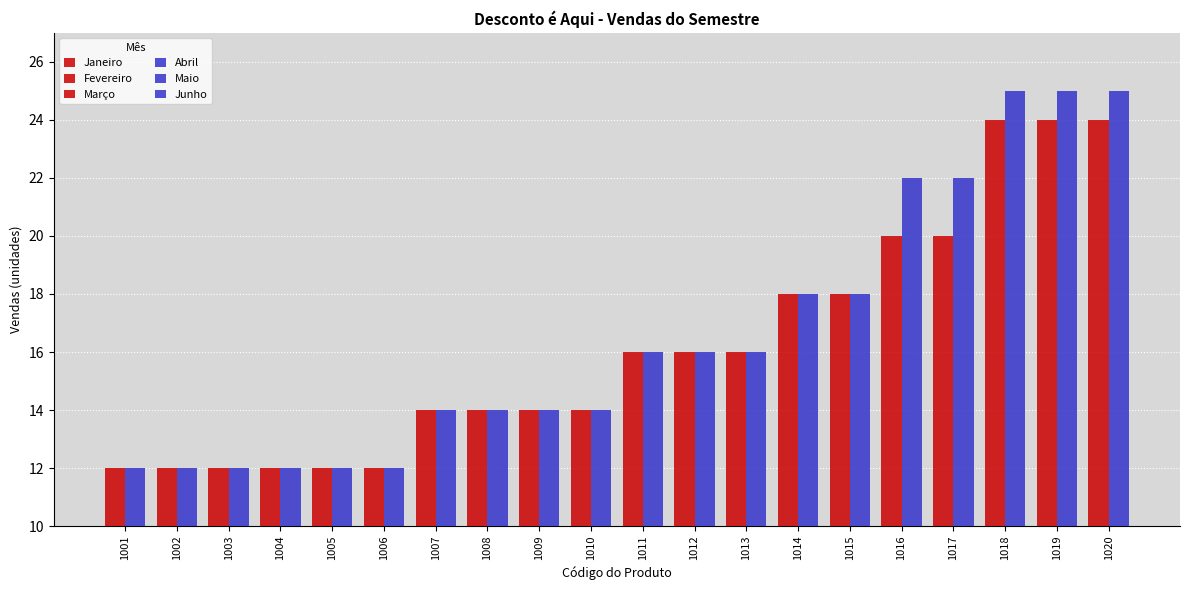

True or false: Abril has a value of 19 at 1002.

False